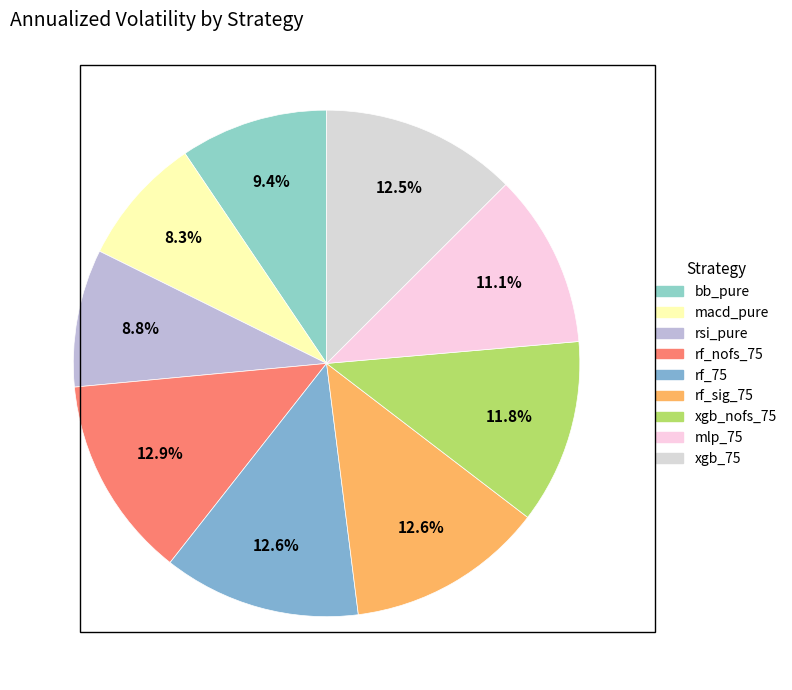

Combined, do rf_75 and bb_pure account for over 50%?

No